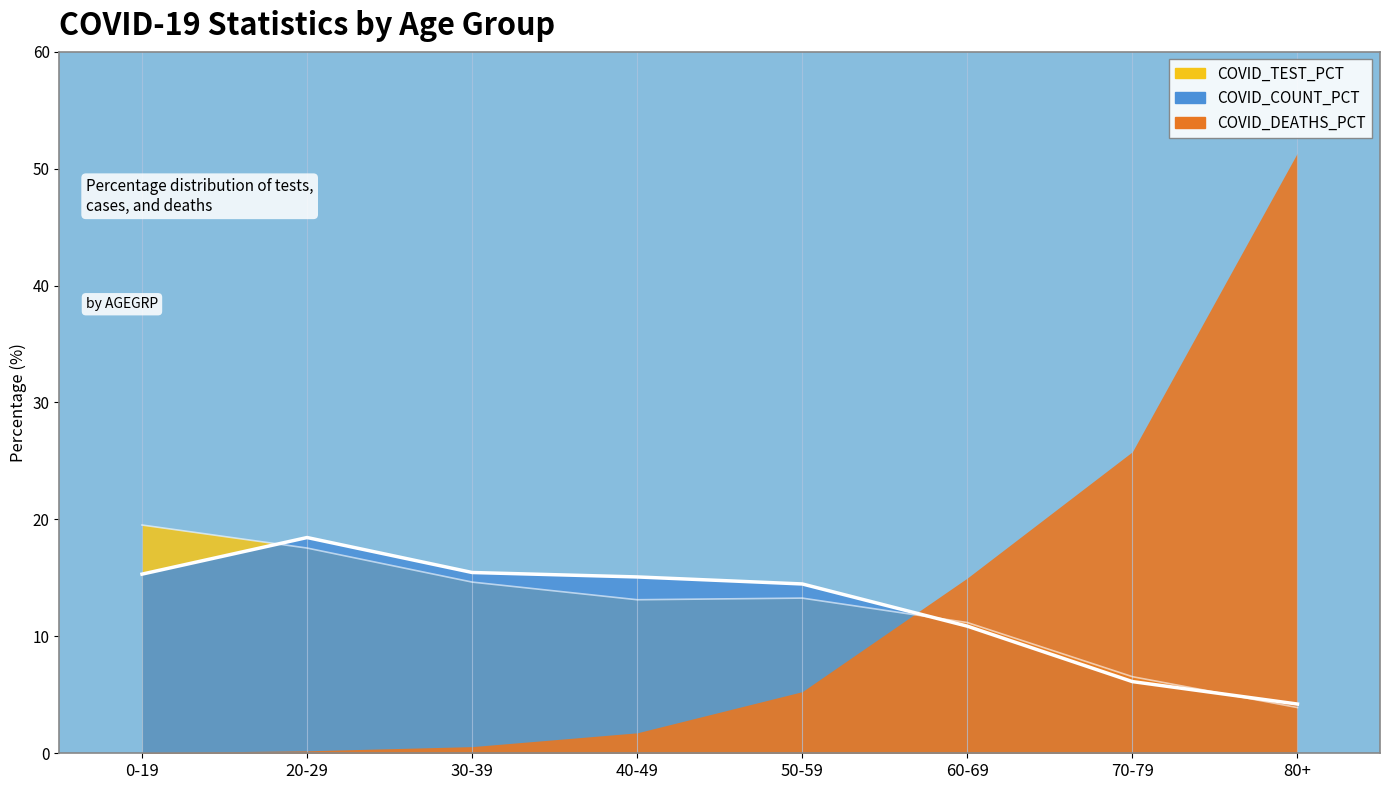

What is the difference between the COVID_TEST_PCT values at 30-39 and 70-79?

8.1